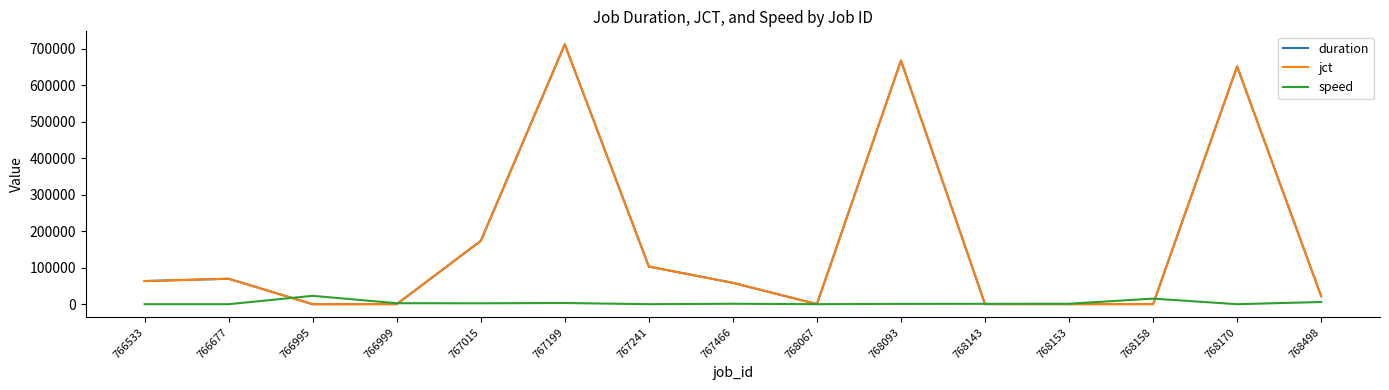

The value of duration at 767015 is 241037.2. True or false?

False